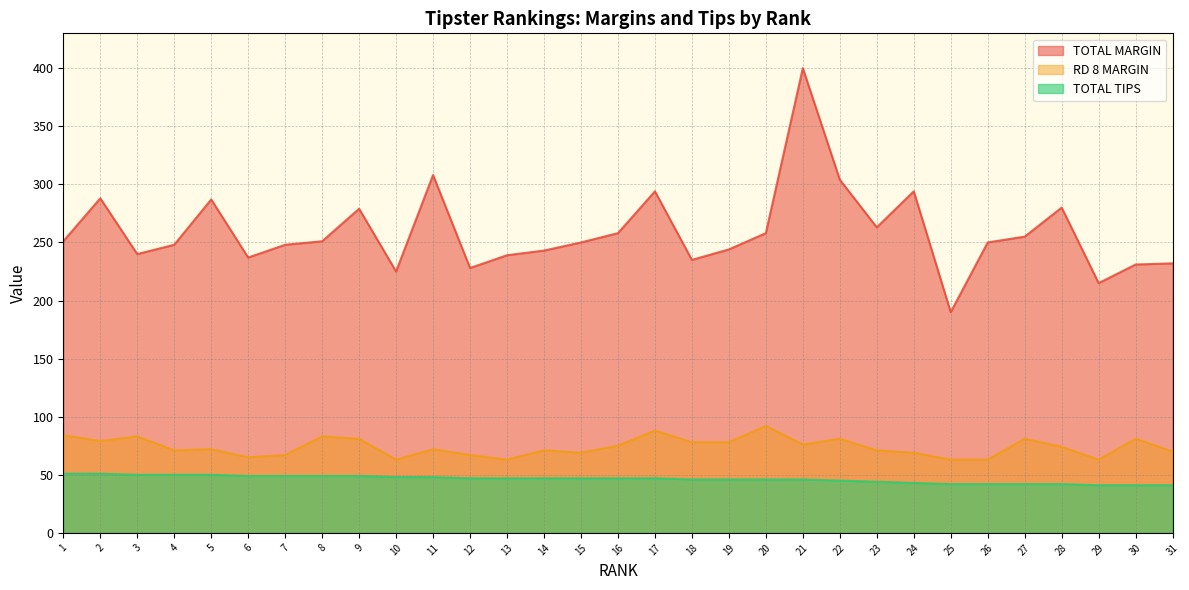

What is the difference between the maximum and minimum values in the TOTAL MARGIN series?

210